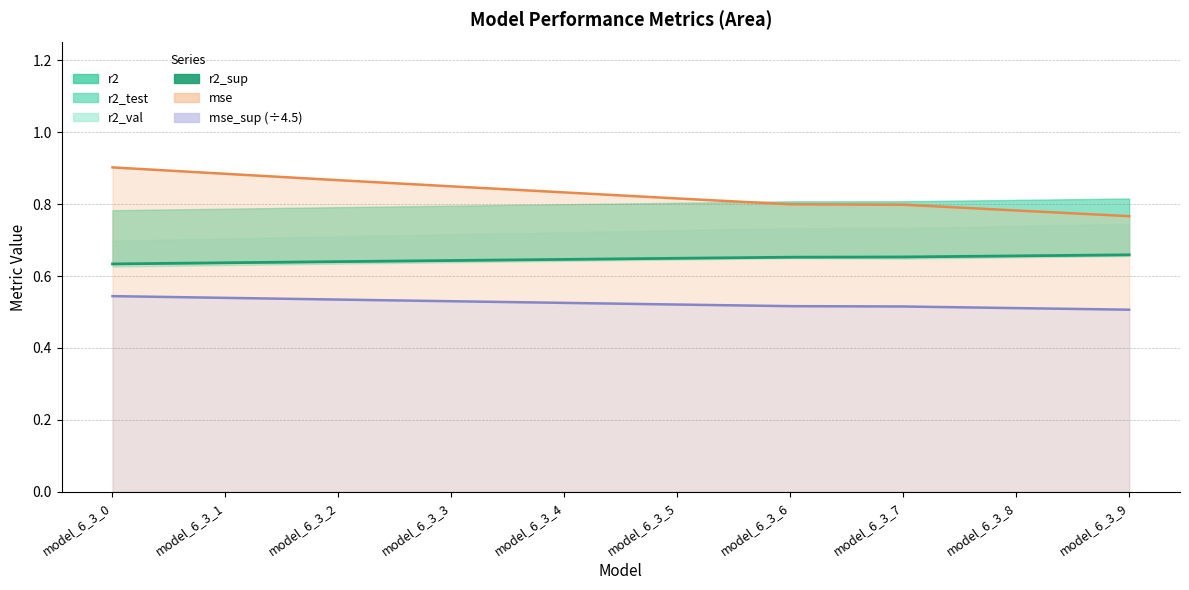

At which category does the chart reach its minimum across all series?

model_6_3_0